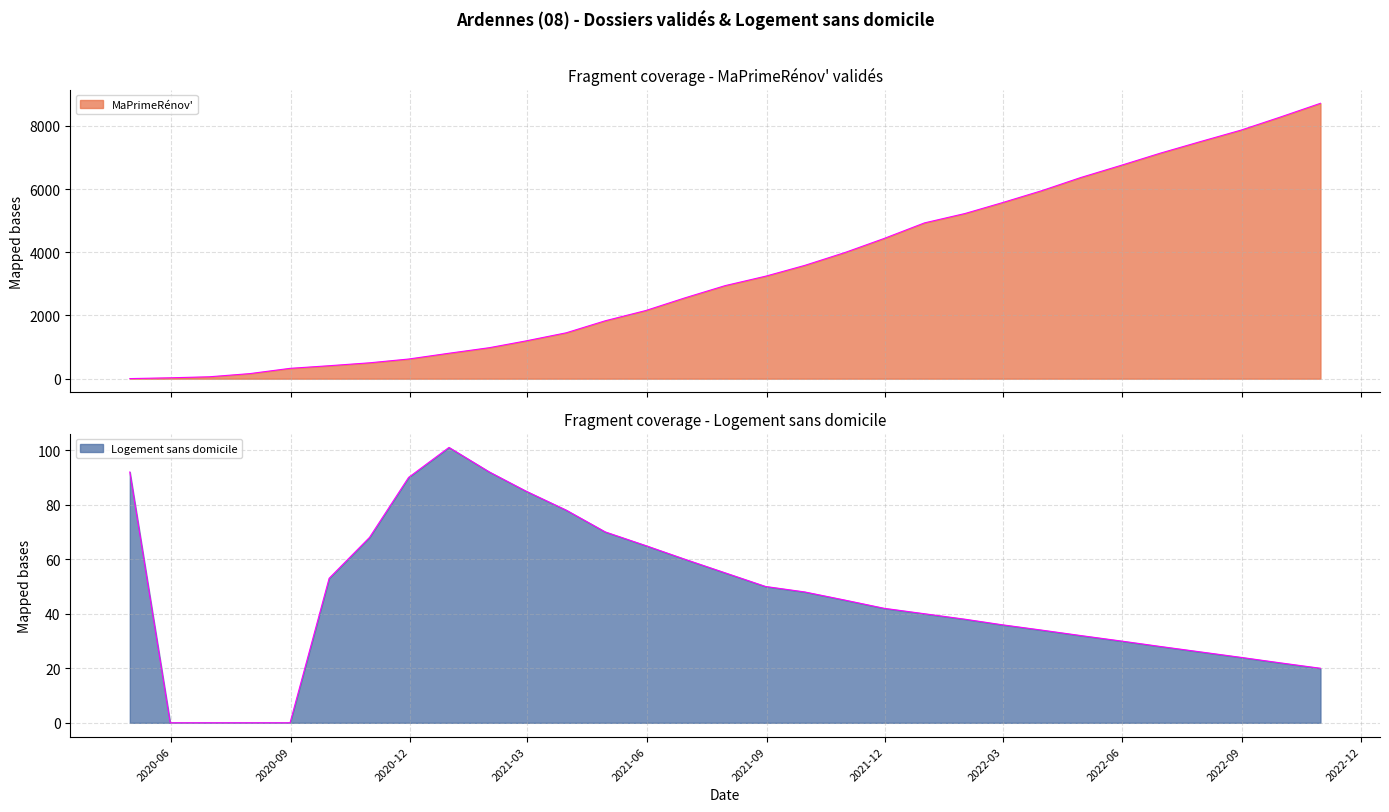

How many times do MaPrimeRénov' and Logement sans domicile cross each other?

1